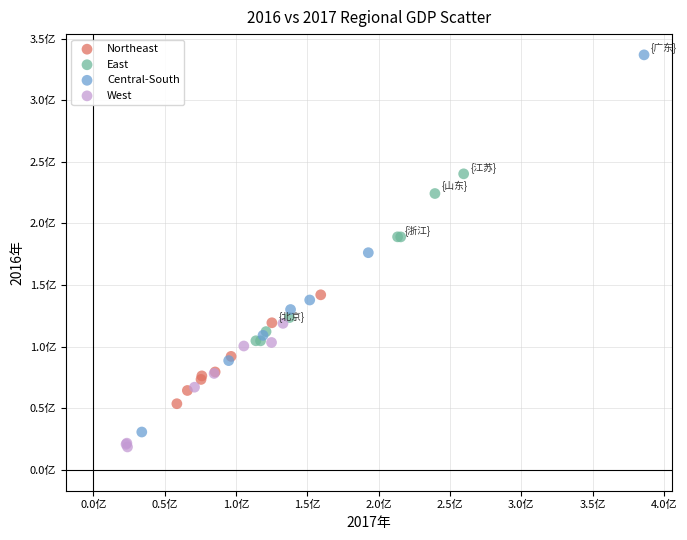

What are all the series names shown in the legend?

Northeast, East, Central-South, West